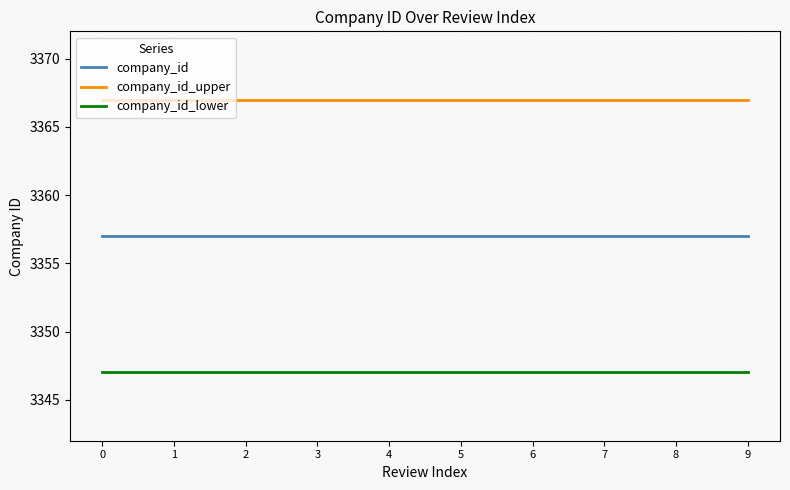

How many lines are shown in the chart?

3